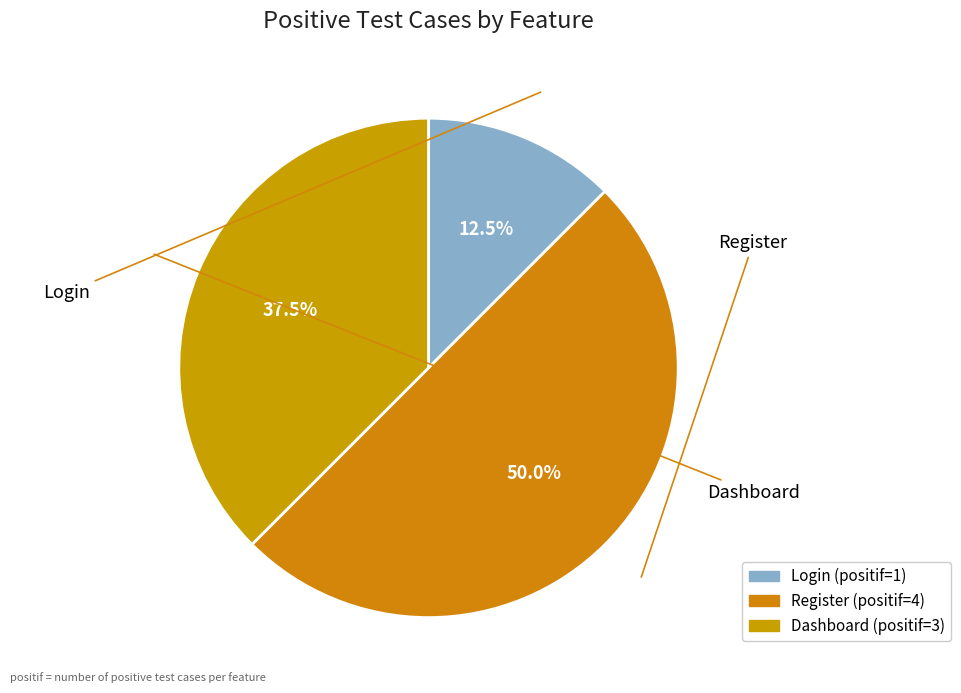

Is Dashboard the majority of the pie?

No